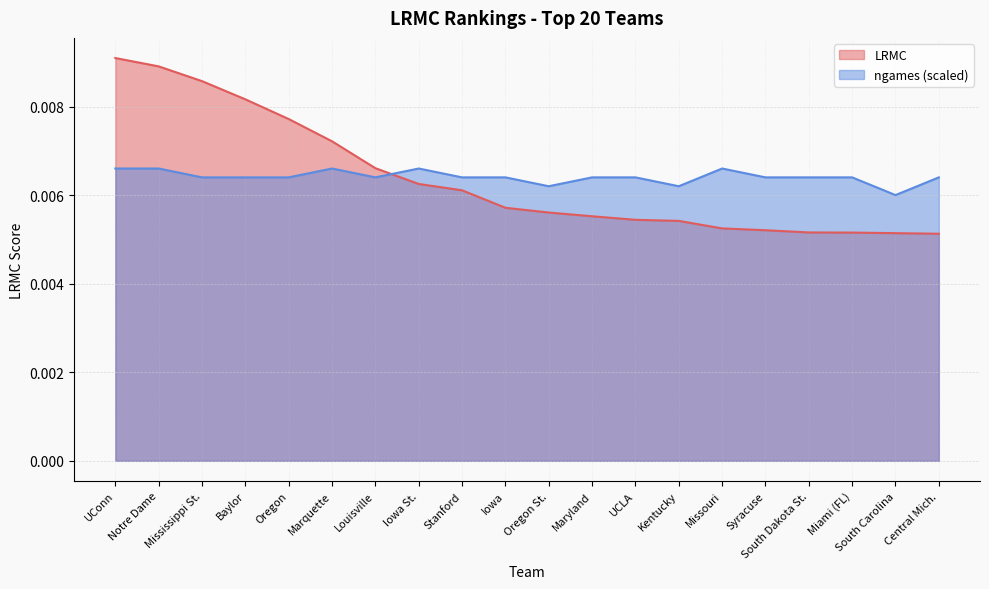

The LRMC series shows 0.0 at South Dakota St.. True or false?

True